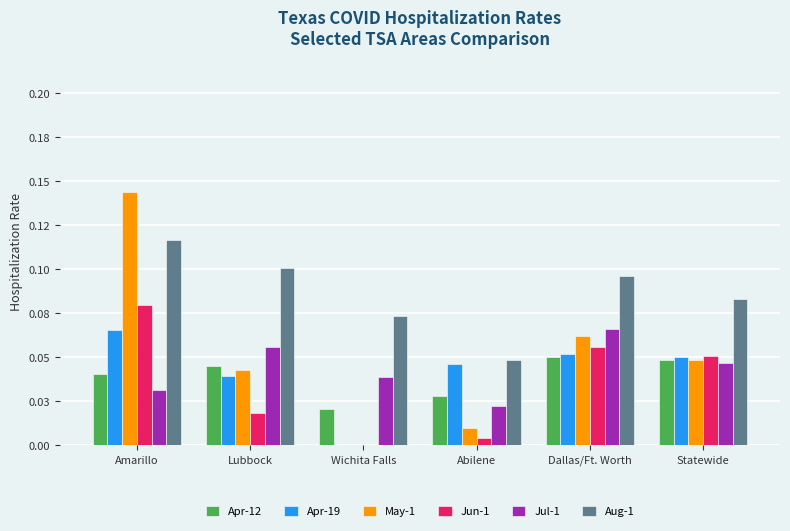

Are the bars horizontal?

No